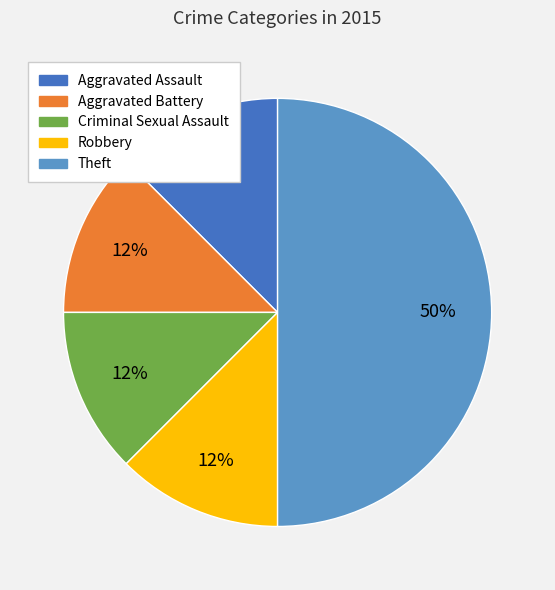

Which category has the biggest portion of the pie?

Theft